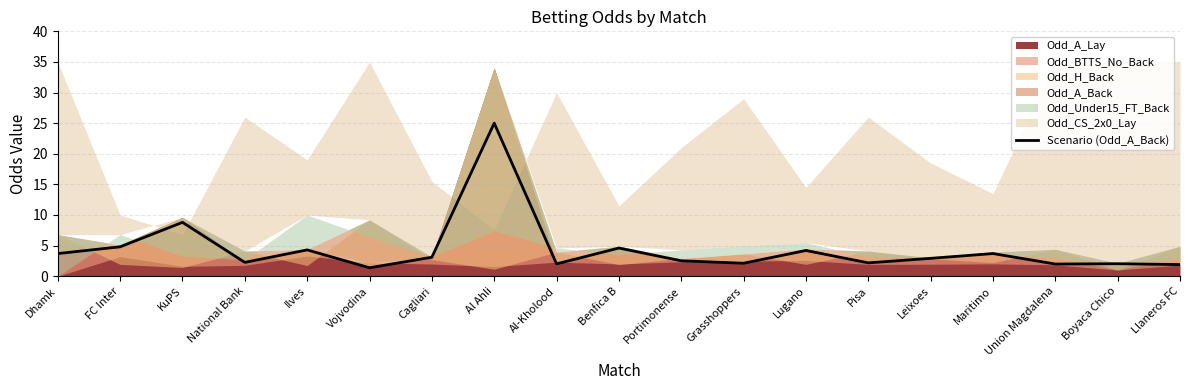

True or false: there are more than 0 points higher than both neighbors.

True